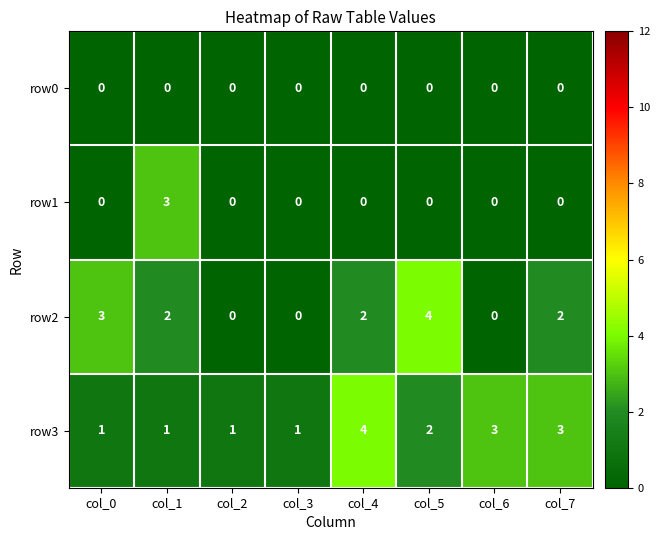

Rank the series by their average value, from highest to lowest.

row3, row2, row1, row0